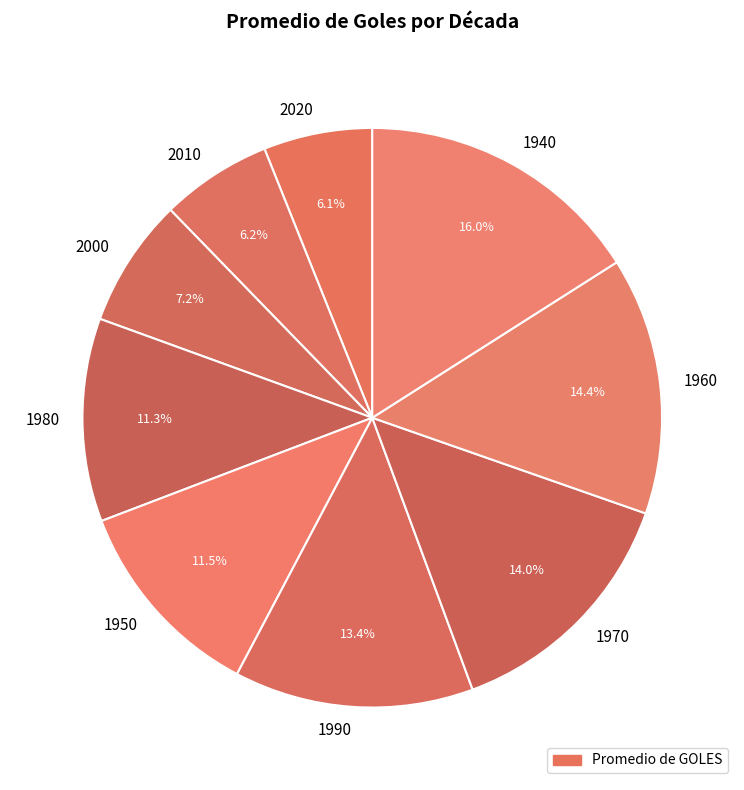

The 1980 slice represents 11% of the pie. True or false?

True